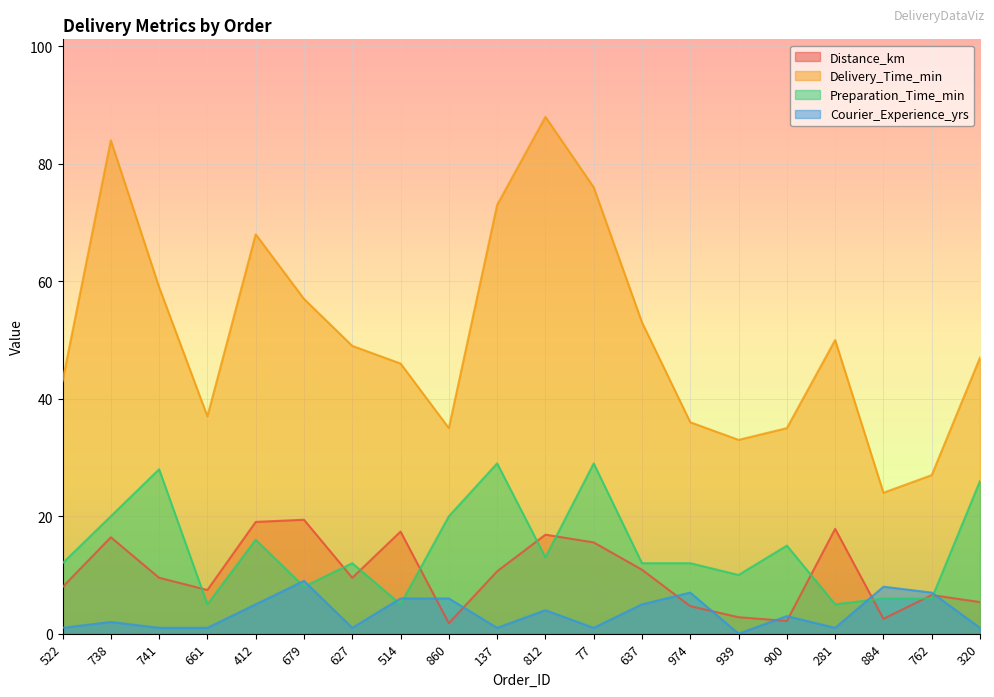

In Distance_km, how many points are higher than both neighbors (excluding endpoints)?

6